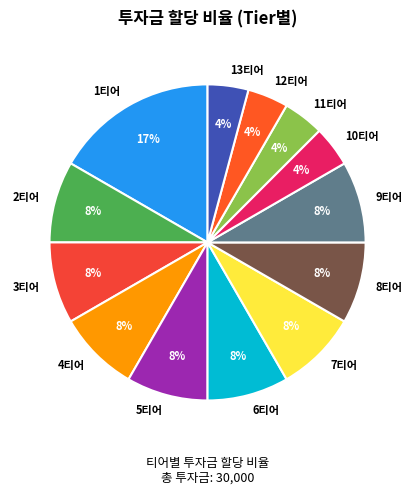

Is there a majority slice in this chart?

No